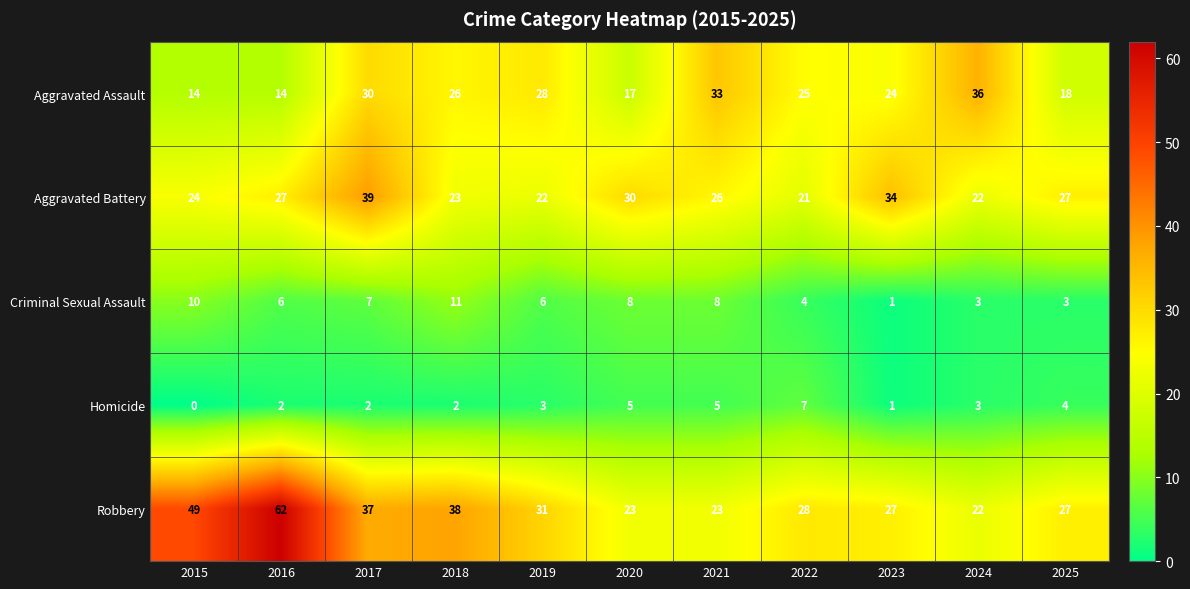

What is the difference between the maximum and minimum values in the Aggravated Battery series?

18